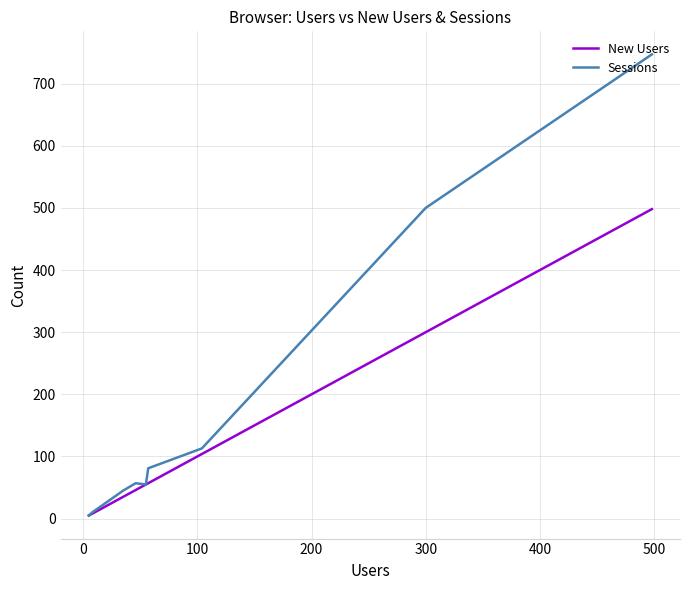

True or false: Sessions and New Users cross at least once.

False